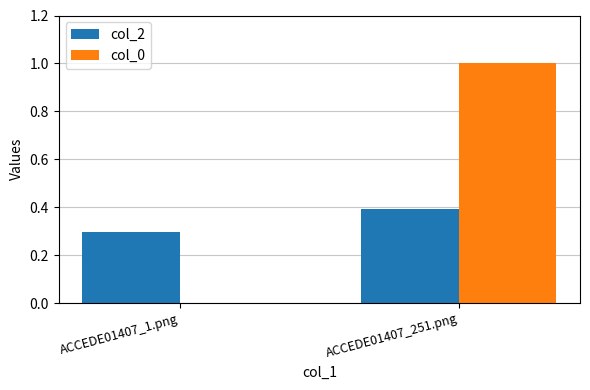

What is the total value across all series at ACCEDE01407_1.png?

0.3